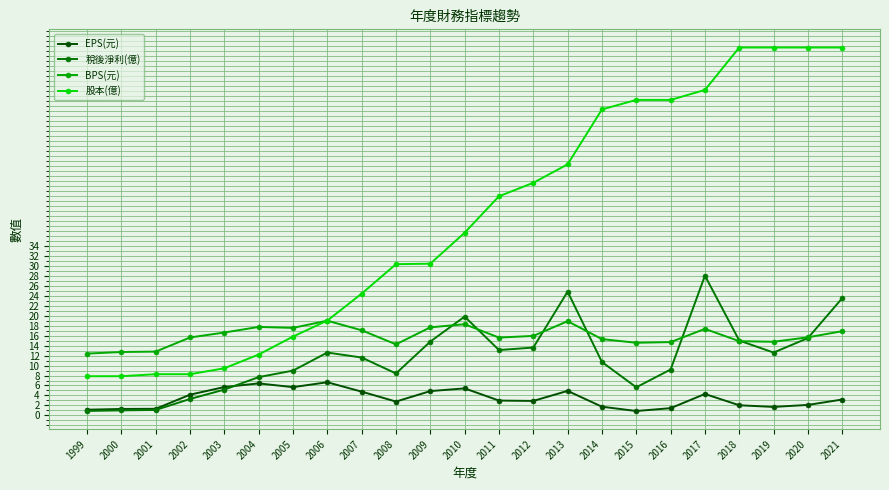

How many series are shown in this chart?

4